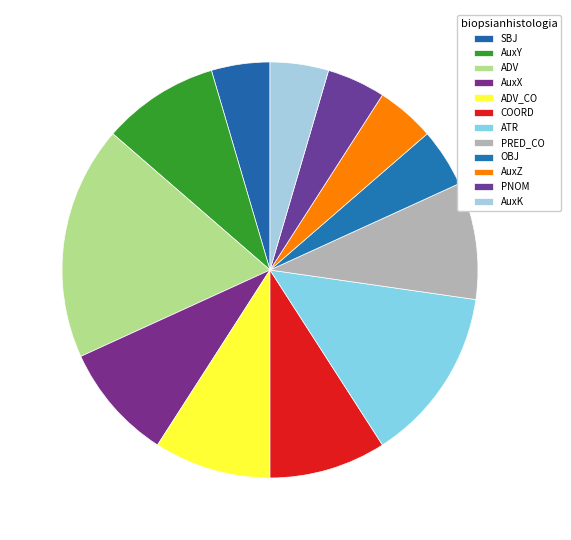

What is the largest slice in the pie chart?

ADV